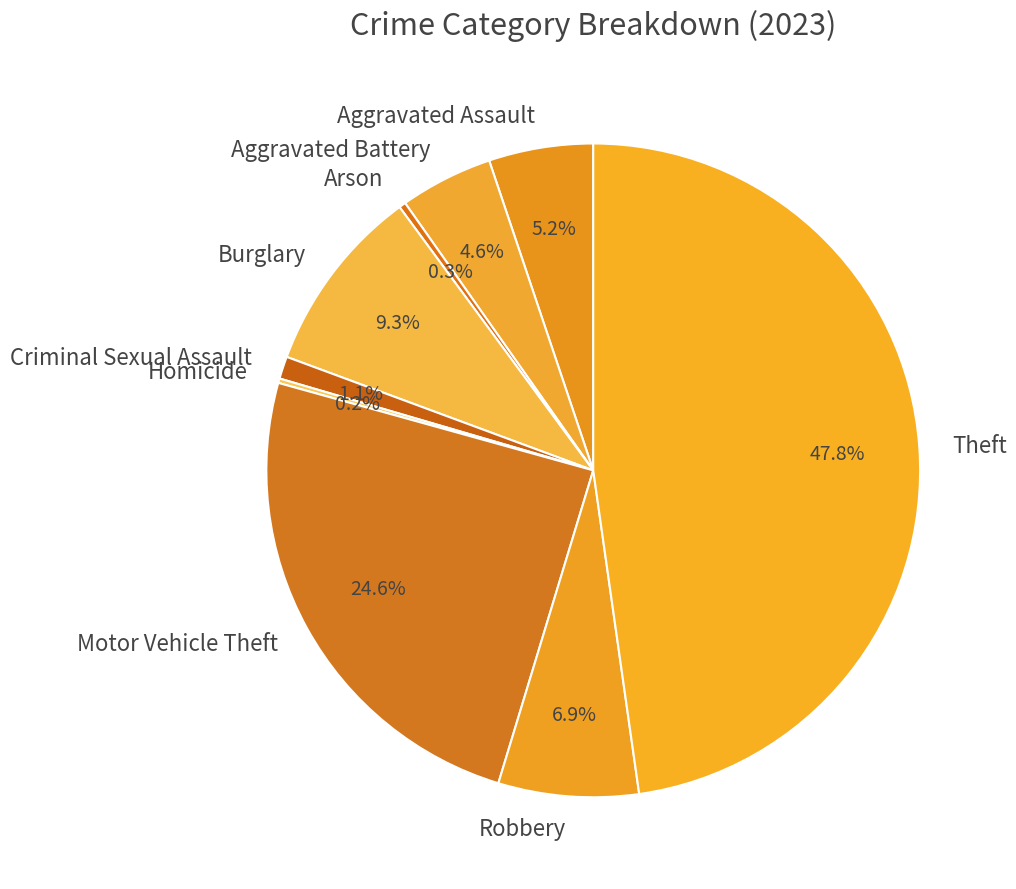

Is there a majority slice in this chart?

No